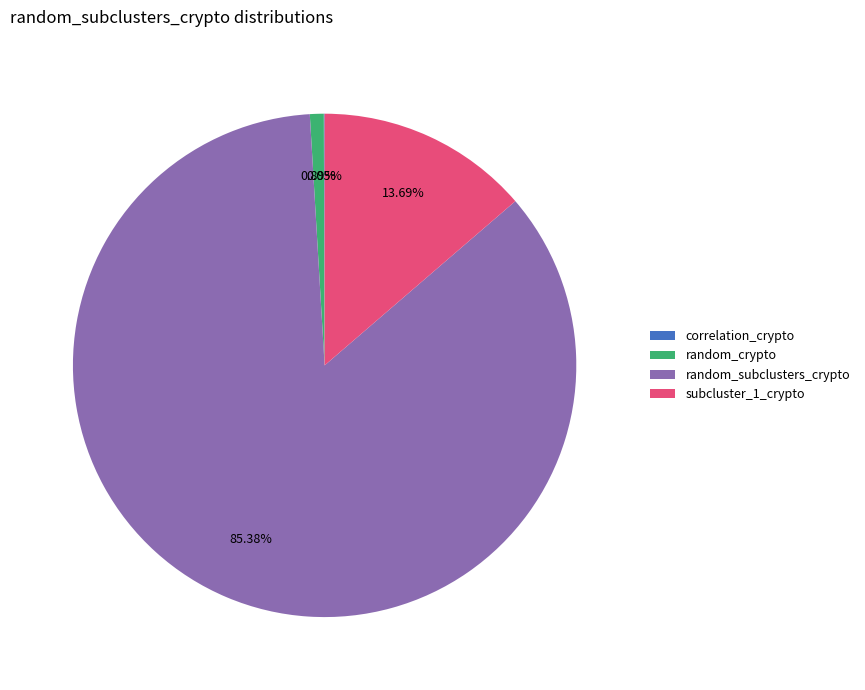

Which slice is the largest?

random_subclusters_crypto